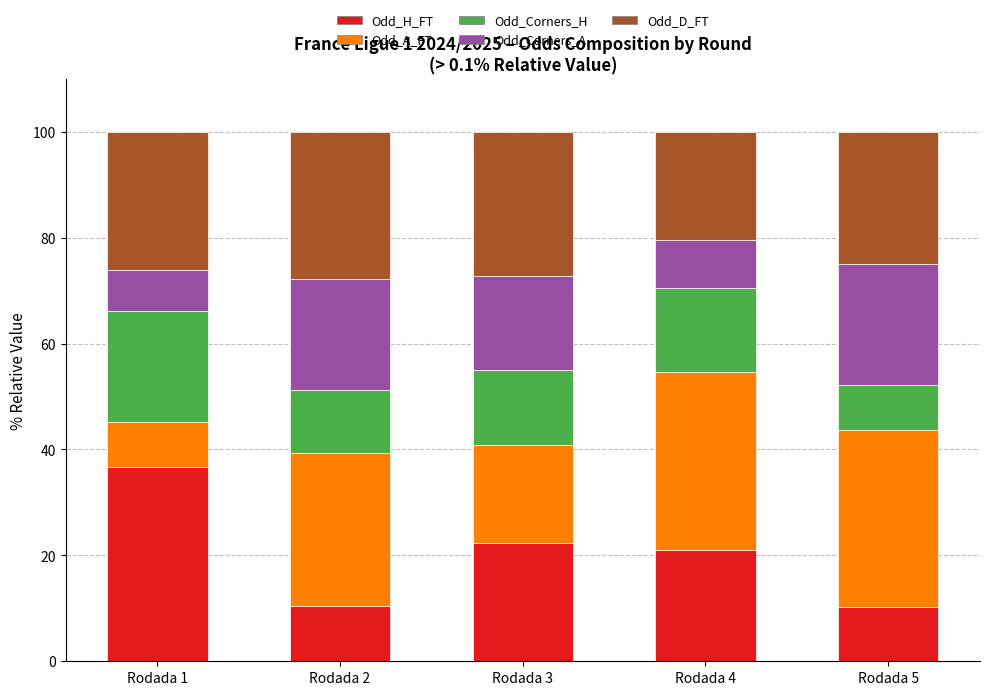

How many bars are there in total?

5